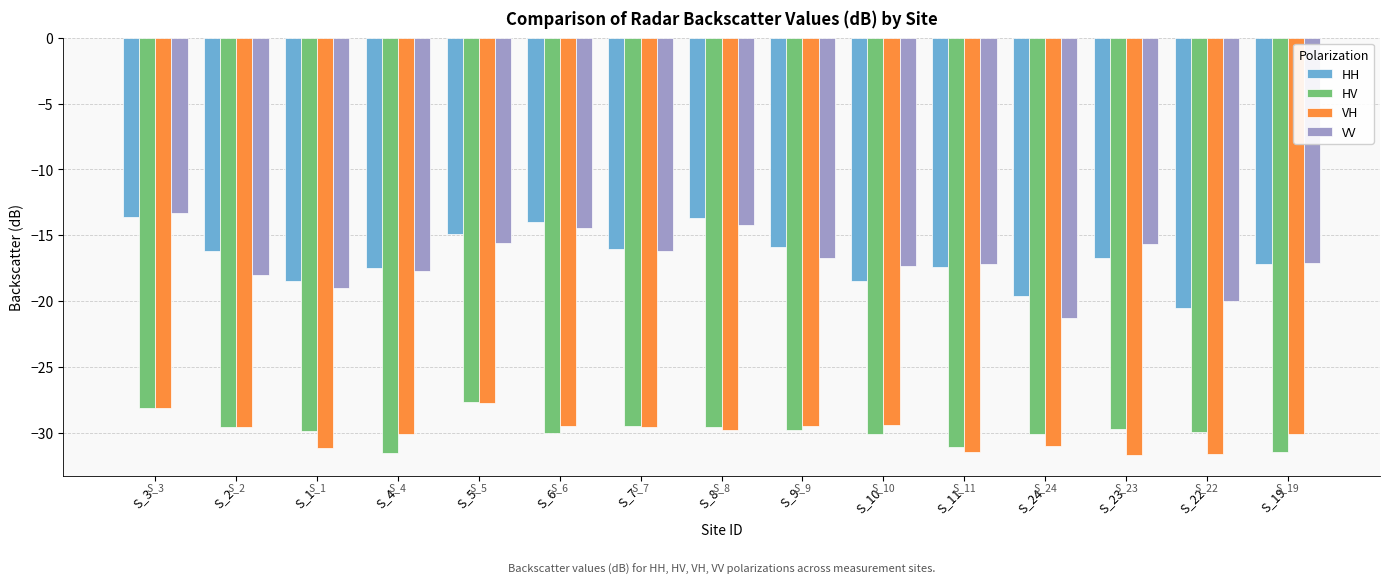

At which label does HH first exceed -16?

S_3